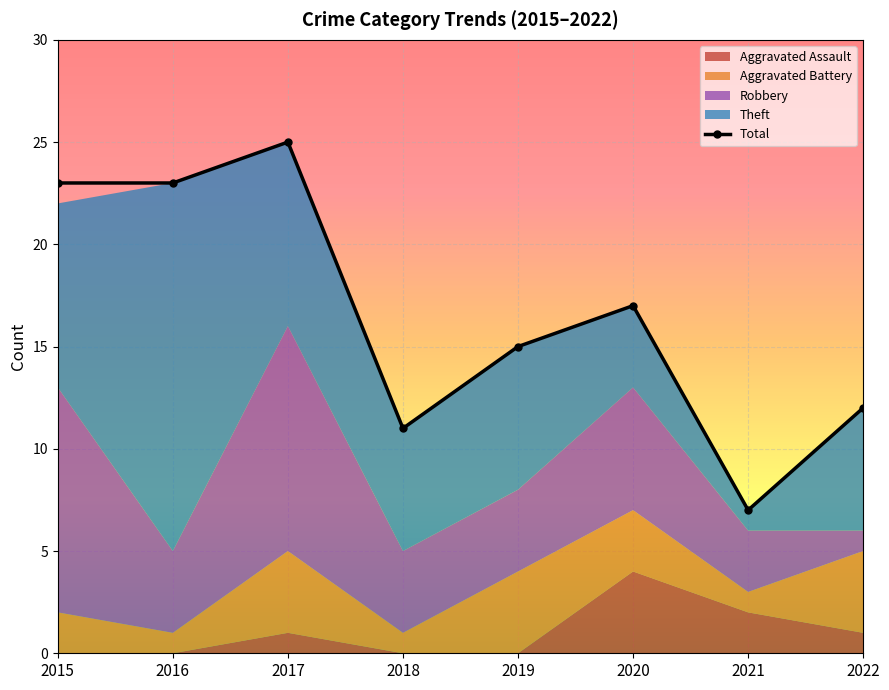

Reading left to right, extract all data points from this chart.

Aggravated Assault: 0	0	1	0	0	4	2	1
Aggravated Battery: 2	1	4	1	4	3	1	4
Robbery: 11	4	11	4	4	6	3	1
Theft: 9	18	9	6	7	4	1	6
Total: 23	23	25	11	15	17	7	12